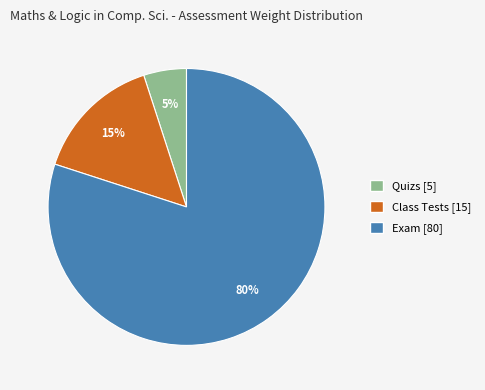

Is the sum of Class Tests and Quizs greater than half?

No